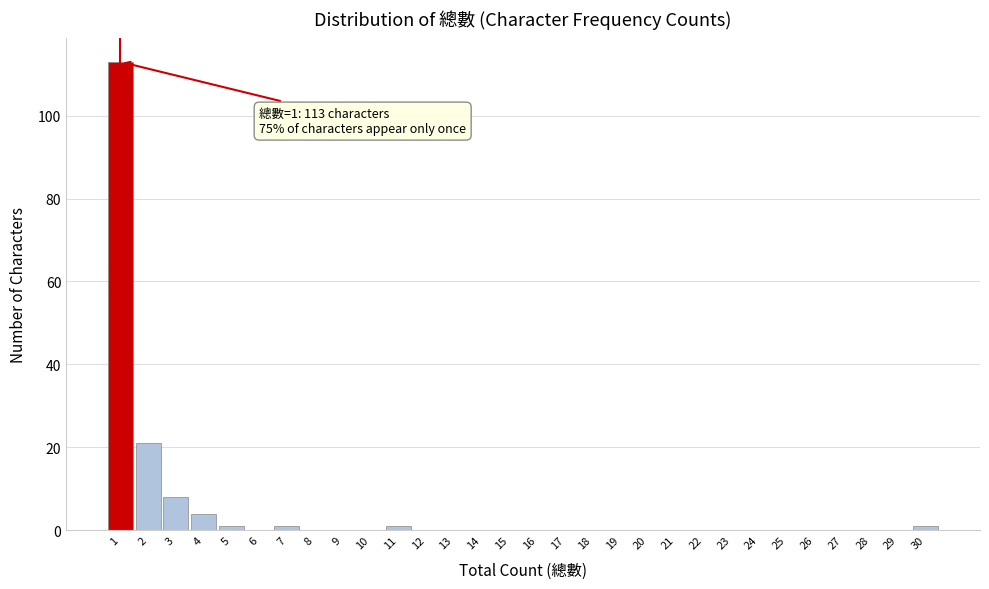

Reading left to right, what are all the values shown in this chart?

1=113	2=21	3=8	4=4	5=1	6=0	7=1	8=0	9=0	10=0	11=1	12=0	13=0	14=0	15=0	16=0	17=0	18=0	19=0	20=0	21=0	22=0	23=0	24=0	25=0	26=0	27=0	28=0	29=0	30=1